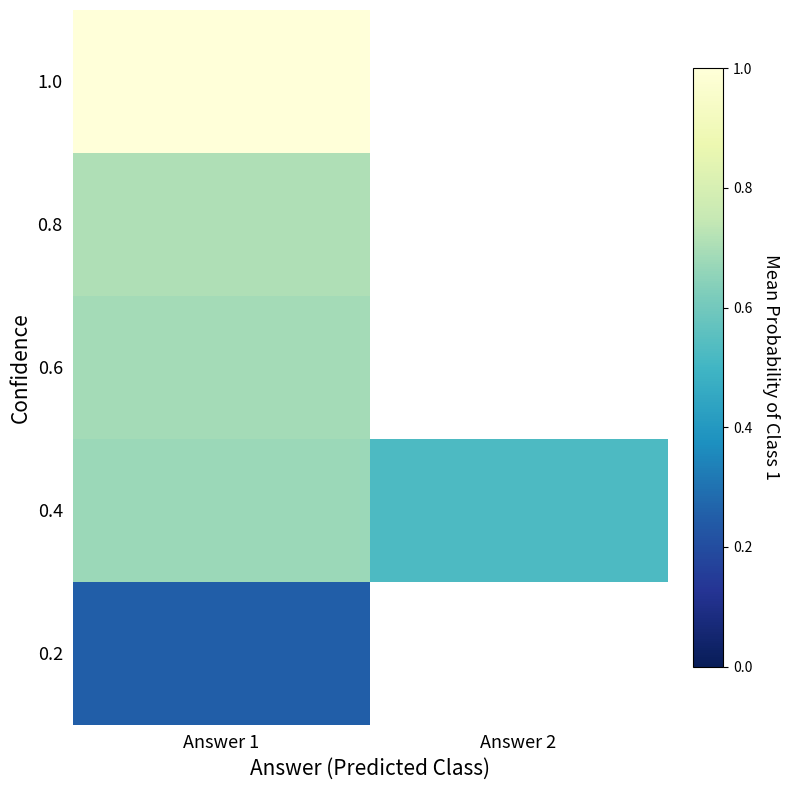

Rank the series at Answer 1 from highest to lowest value.

1.0, 0.8, 0.6, 0.4, 0.2